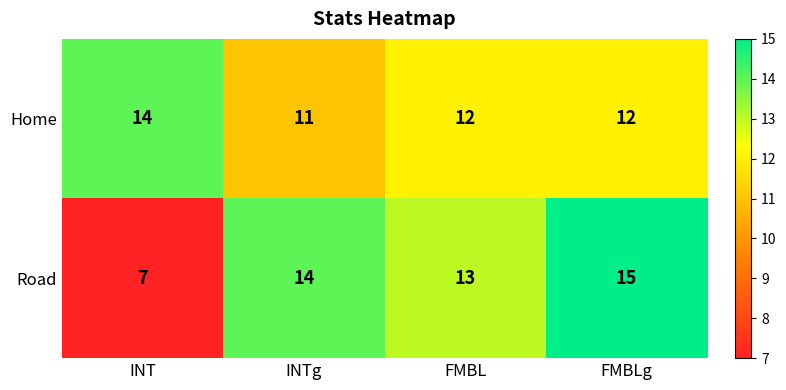

What is the total value across all series at INTg?

25